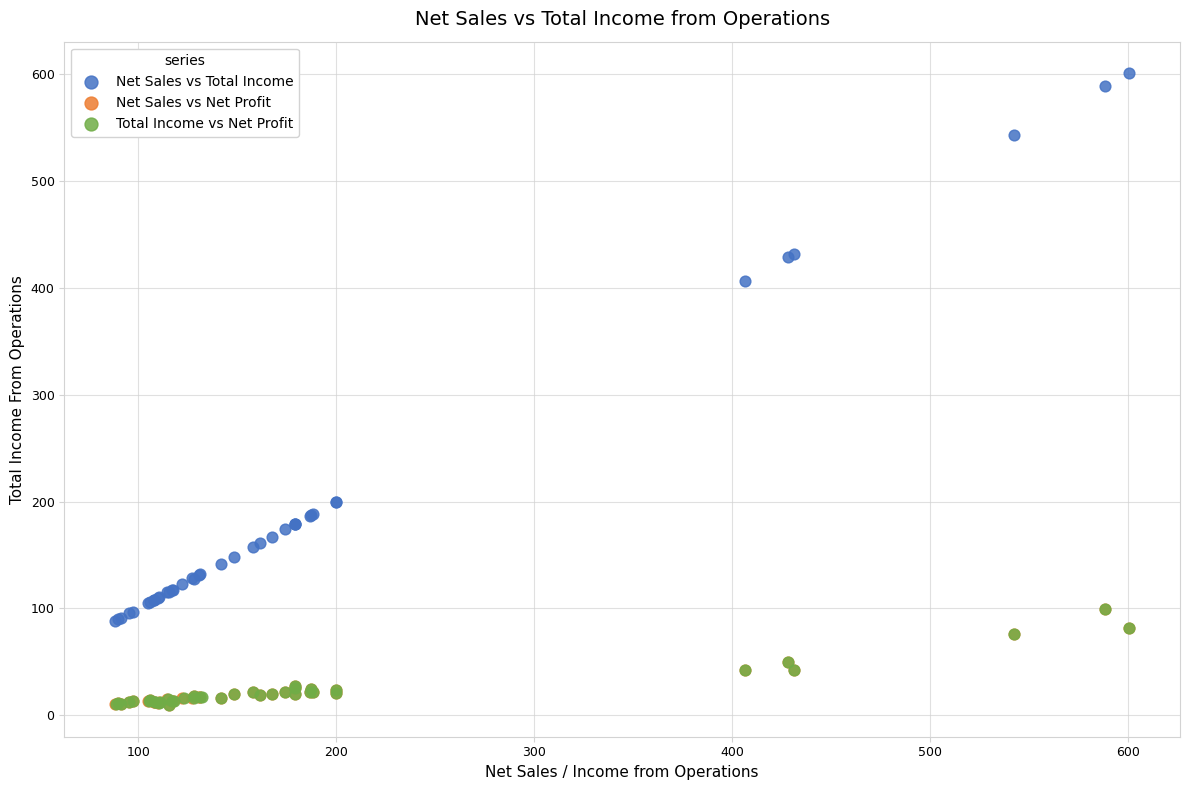

Which series contains the highest Y value?

Net Sales vs Total Income